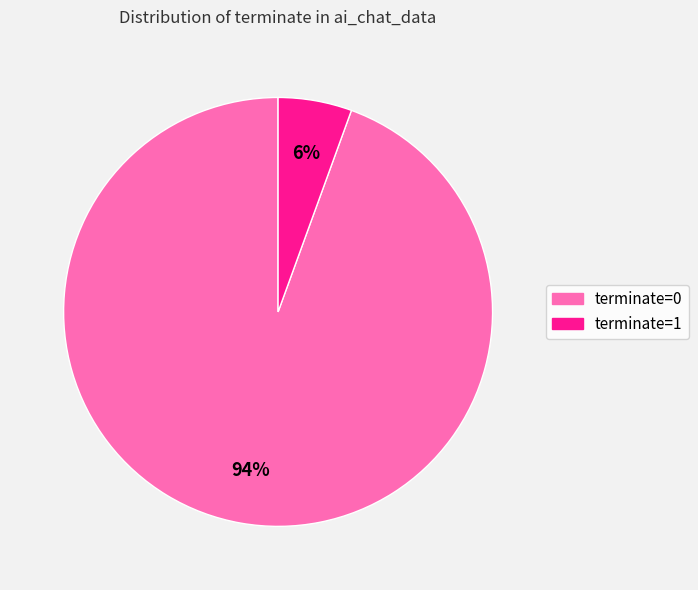

Which category has the biggest portion of the pie?

terminate=0